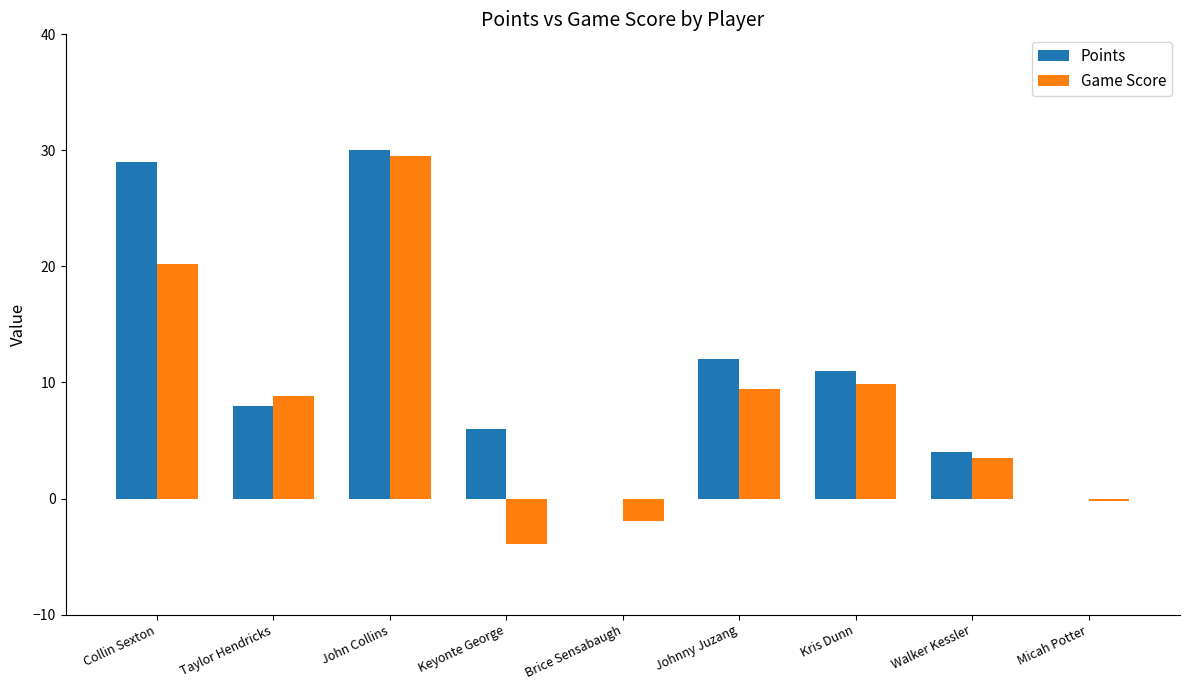

How many groups of bars are there?

9